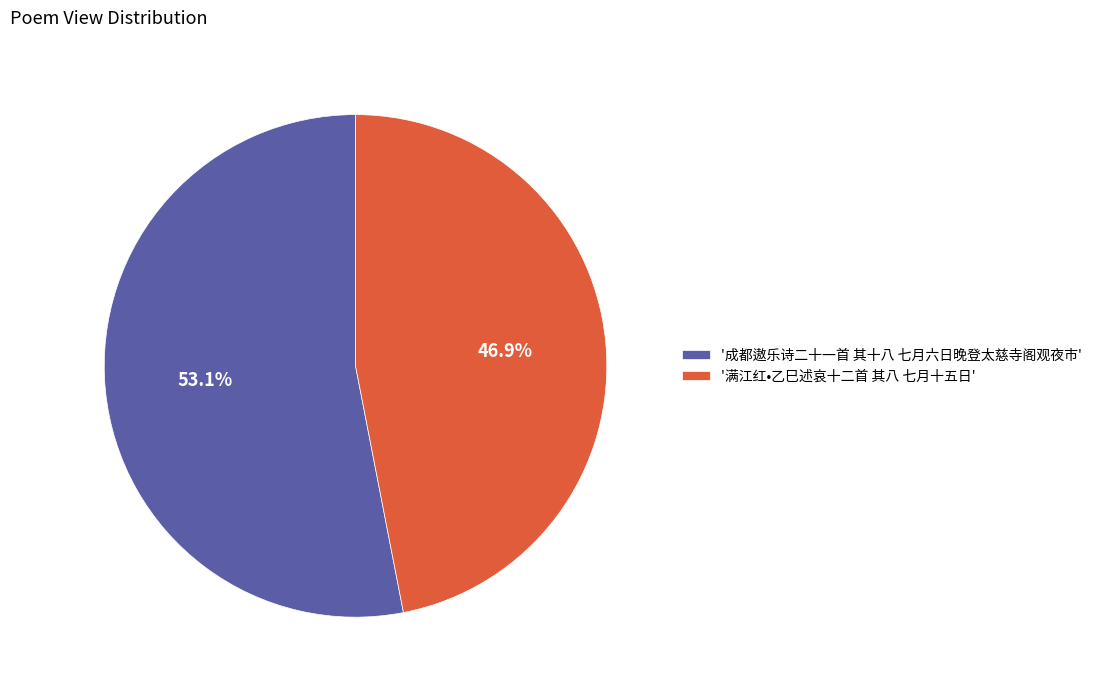

Which has a higher value, '成都遨乐诗二十一首 其十八 七月六日晚登太慈寺阁观夜市' or '满江红•乙巳述哀十二首 其八 七月十五日'?

'成都遨乐诗二十一首 其十八 七月六日晚登太慈寺阁观夜市'